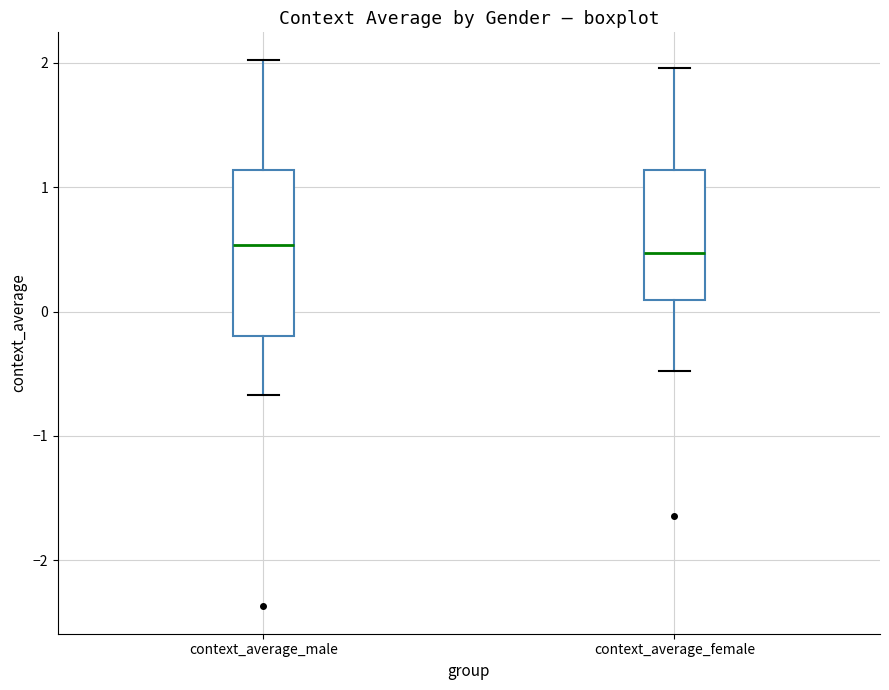

Reading left to right, read every box against the y-axis: the position of its median line, the range the box covers, and the ends of its whiskers. The values are not printed on the chart, so give them approximately, as read against the axis.

context_average_male: median 0.5, box -0.2 to 1.1, whiskers -0.7 to 2.0
context_average_female: median 0.5, box 0.1 to 1.1, whiskers -0.5 to 2.0